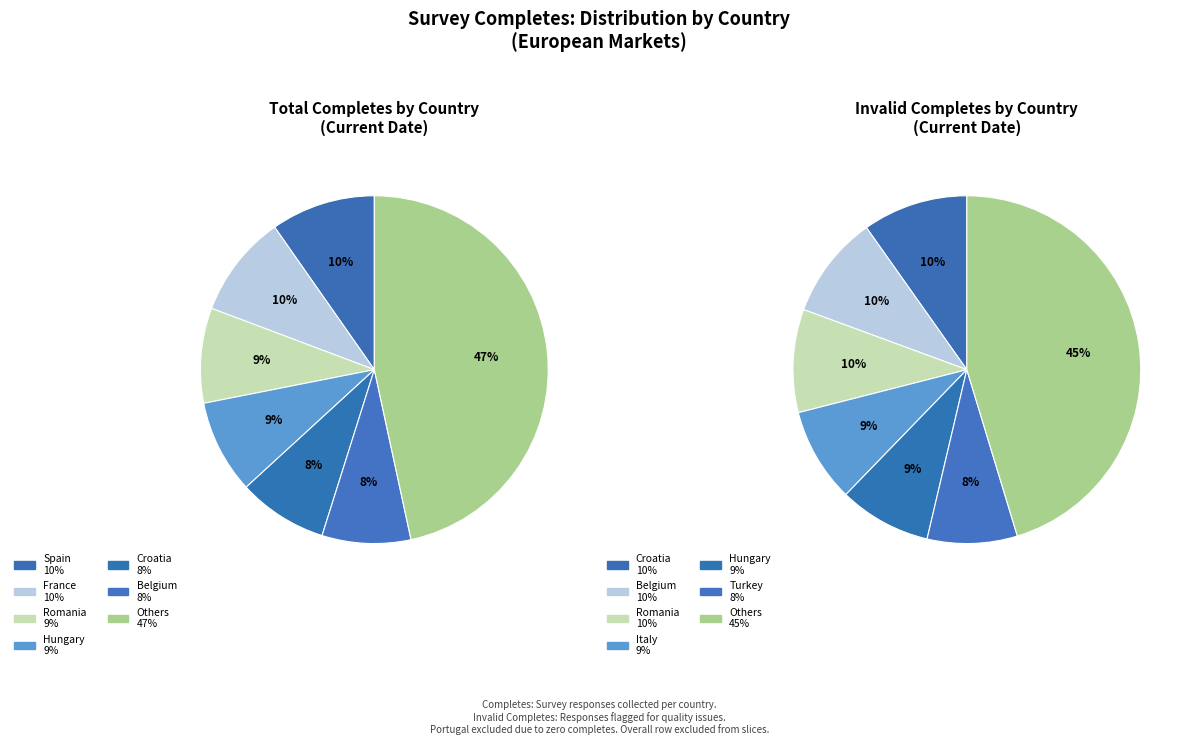

What percentage is NOT represented by France?

90.5%